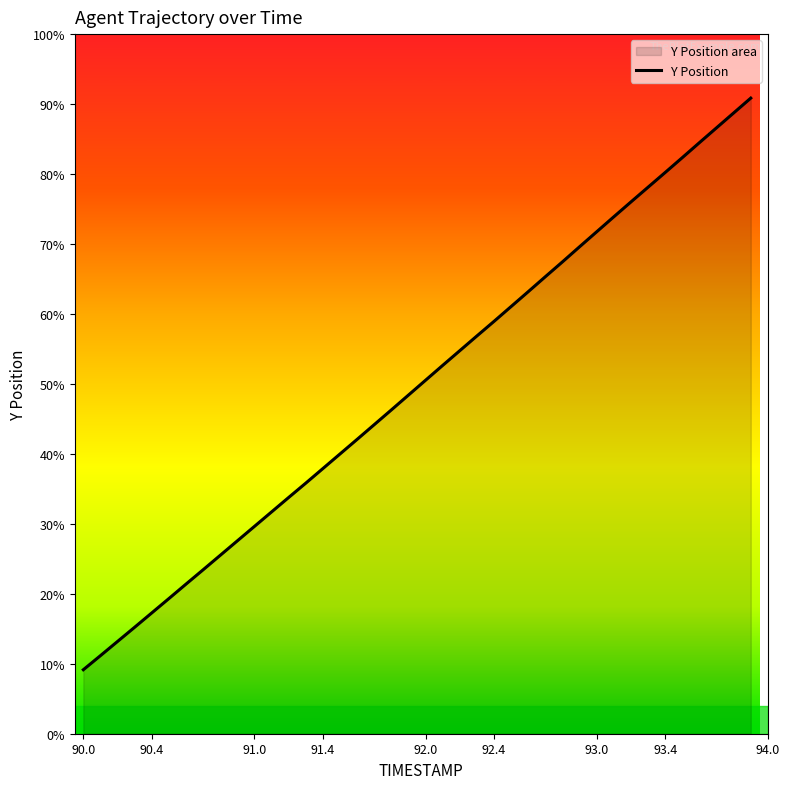

How many data points does each series have?

40